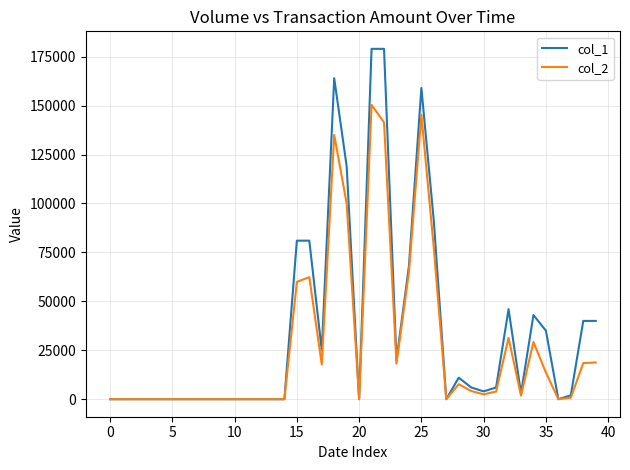

How many series are shown in this chart?

2